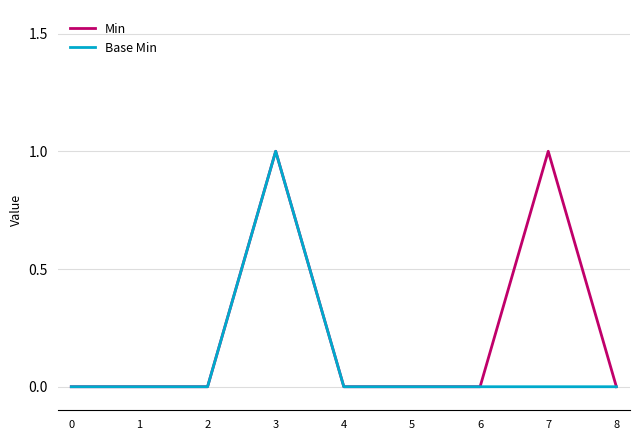

At which category is the sum across all series the highest?

3